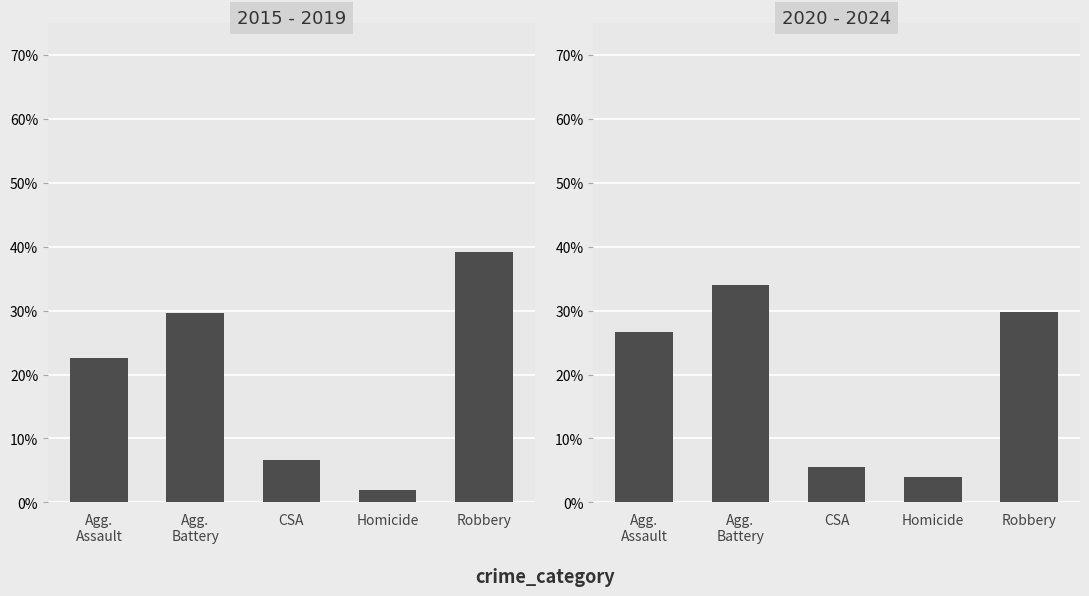

Which category has the highest value in the 2015 - 2019 series?

Robbery